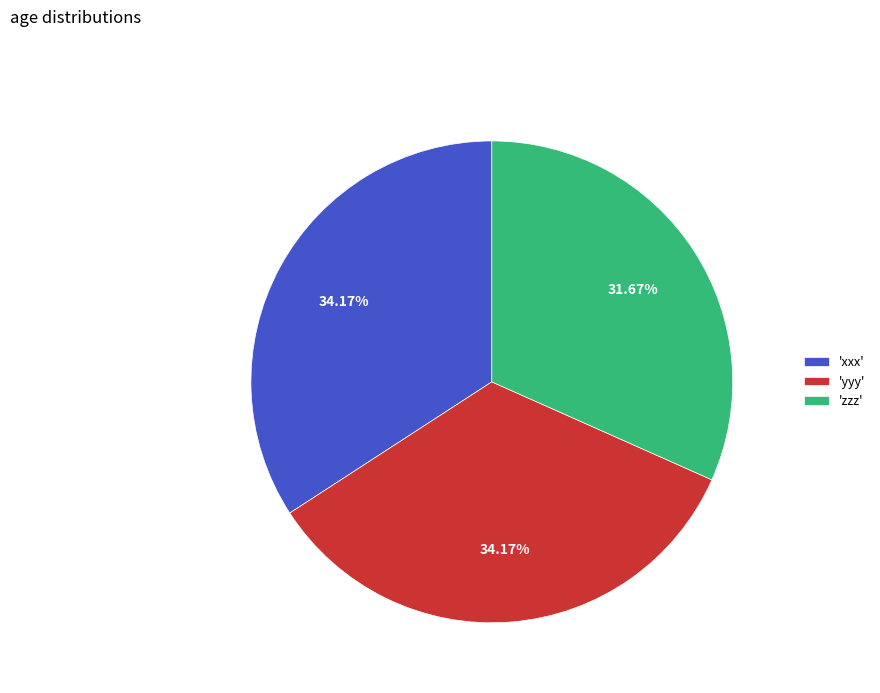

Is 'yyy' the majority of the pie?

No